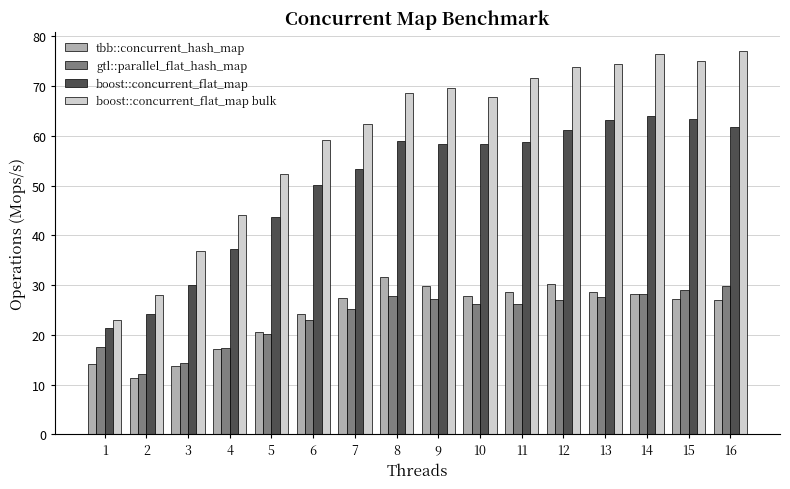

At which label is boost::concurrent_flat_map bulk closest to 49?

5